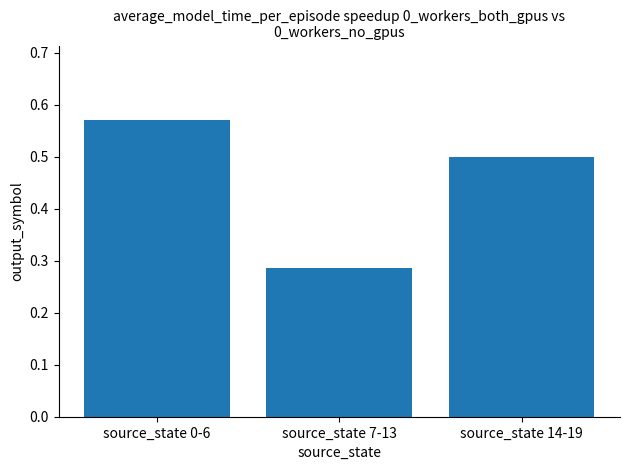

List the labels in order of value, largest first.

source_state 0-6, source_state 14-19, source_state 7-13